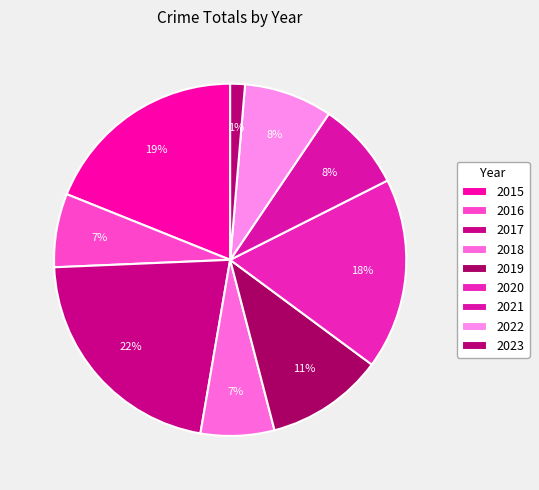

Is it true that 2023 is 10% of the pie?

False